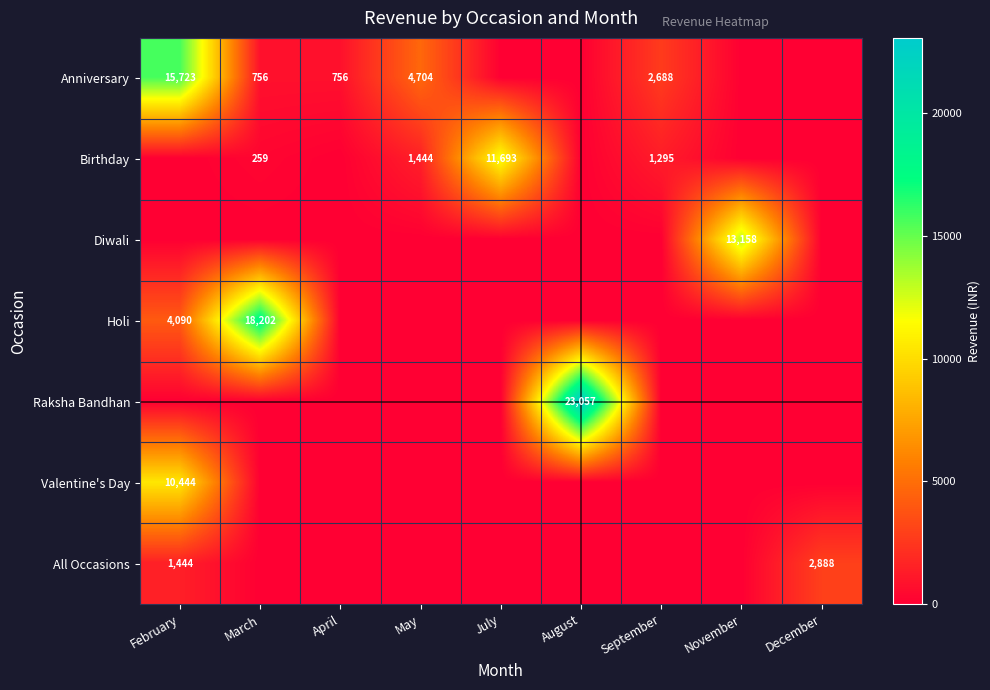

Which series changed the most between May and December?

Anniversary